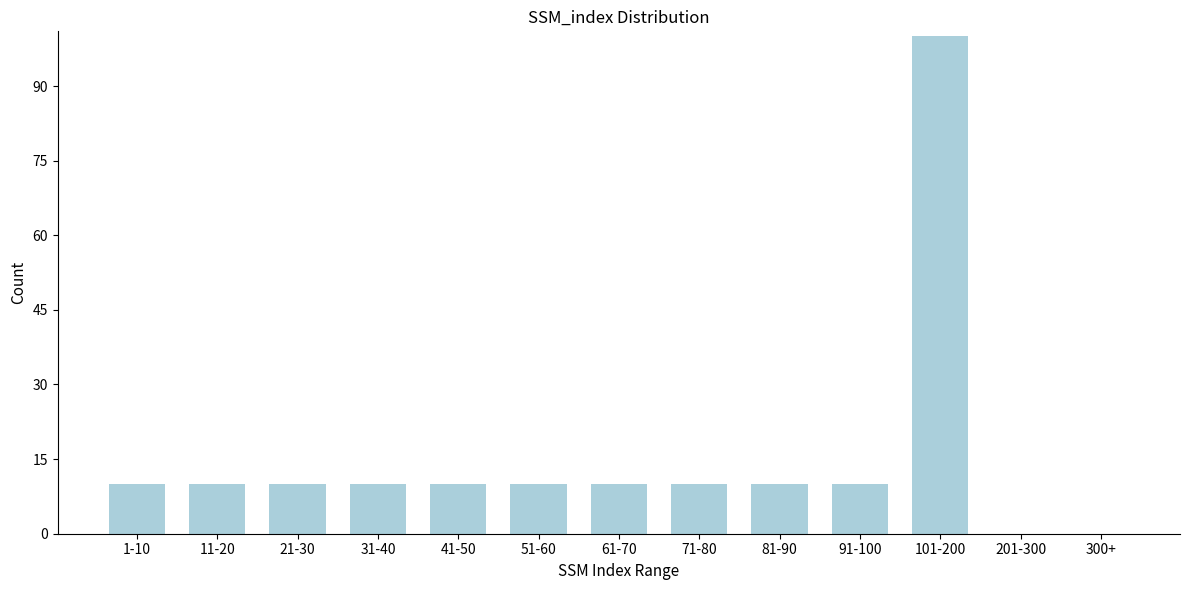

Reading left to right, transcribe all the data shown in this chart.

1-10=10	11-20=10	21-30=10	31-40=10	41-50=10	51-60=10	61-70=10	71-80=10	81-90=10	91-100=10	101-200=100	201-300=0	300+=0